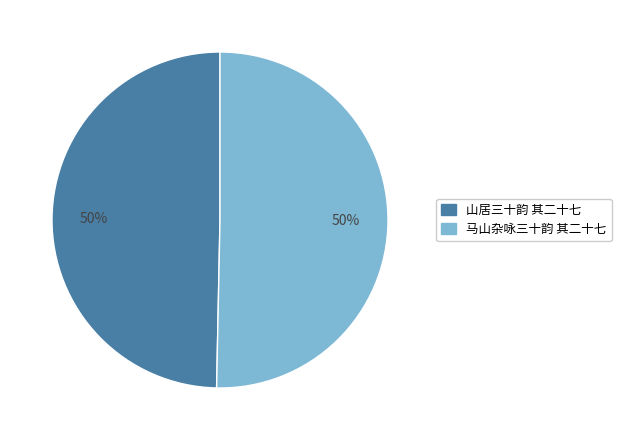

The 山居三十韵 其二十七 slice represents 50% of the pie. True or false?

True